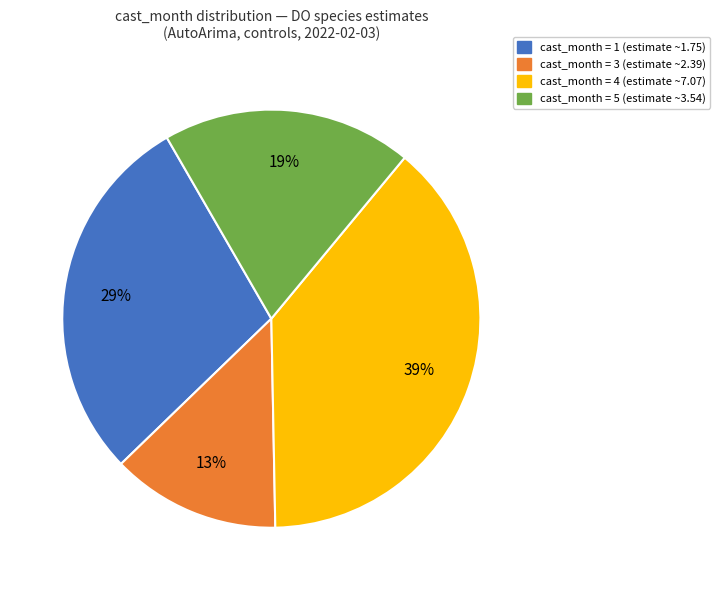

Is there a majority slice in this chart?

No